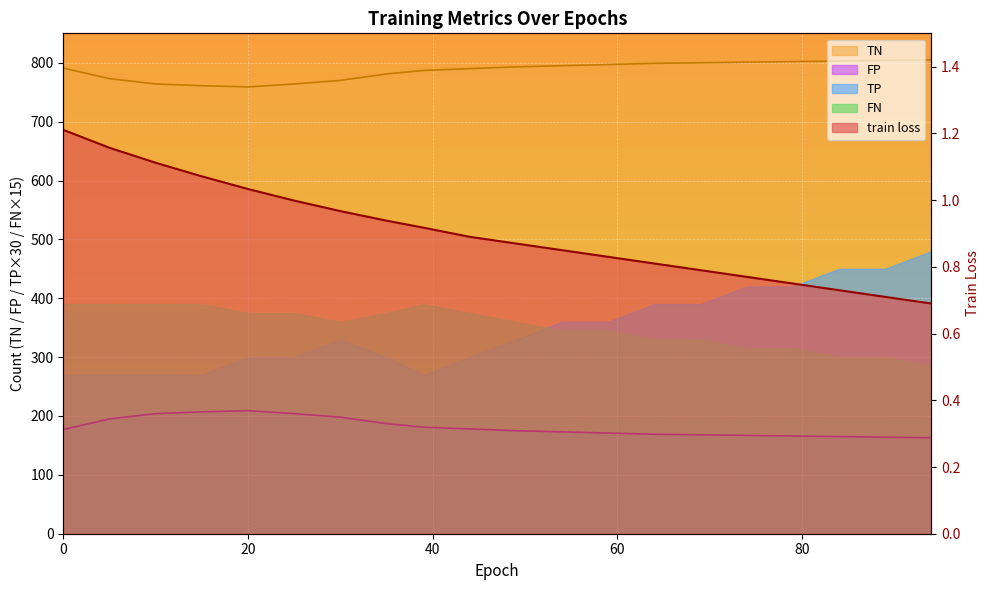

True or false: FP and TN intersect in this chart.

False